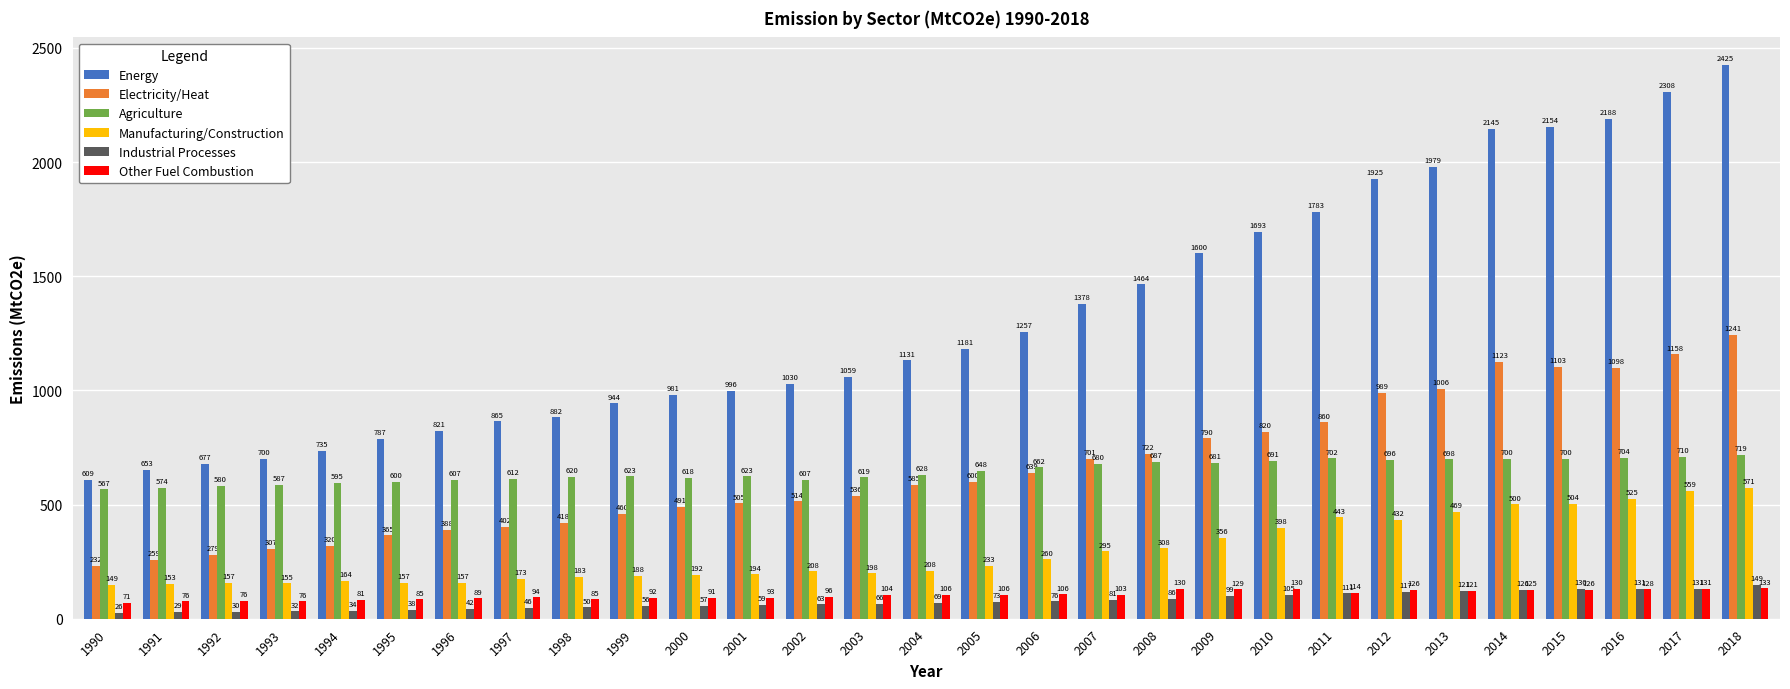

List the series in order of their peak value, highest first.

Energy, Electricity/Heat, Agriculture, Manufacturing/Construction, Industrial Processes, Other Fuel Combustion